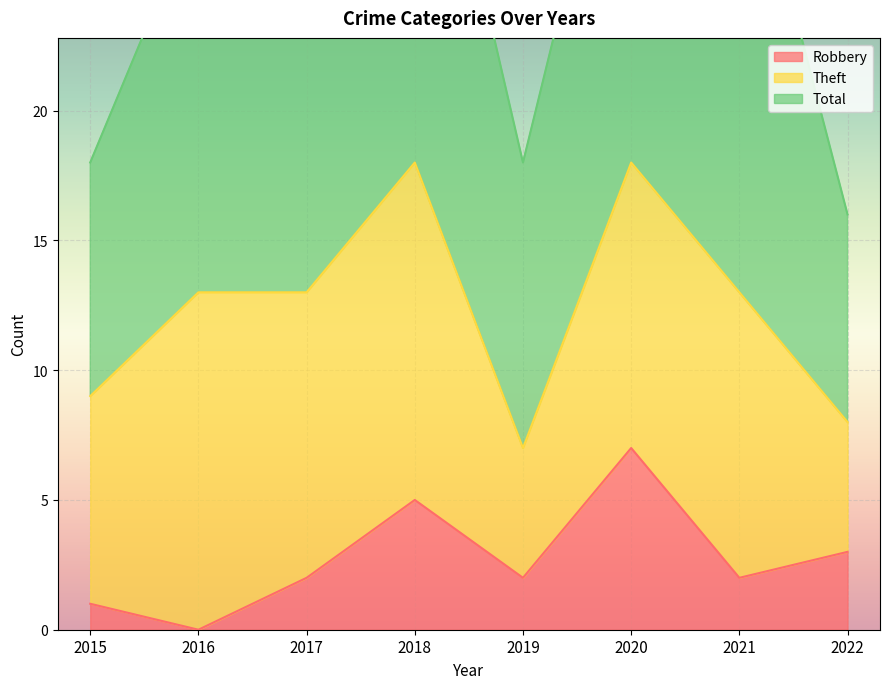

What is the value of the Total point at the 8th from the left?

8